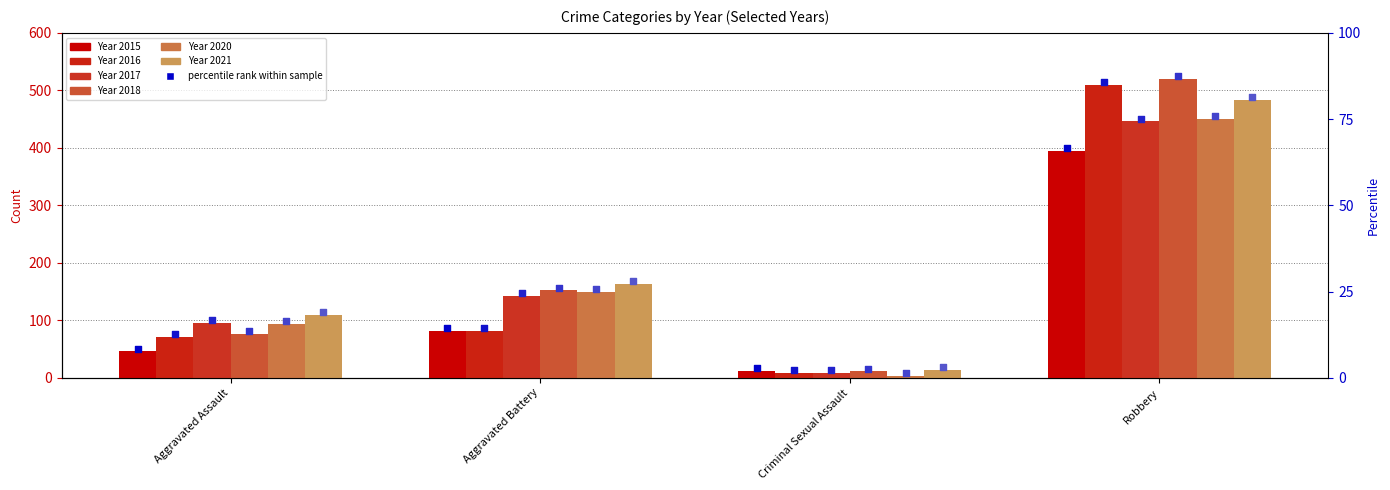

At how many categories does at least one series exceed 18?

3